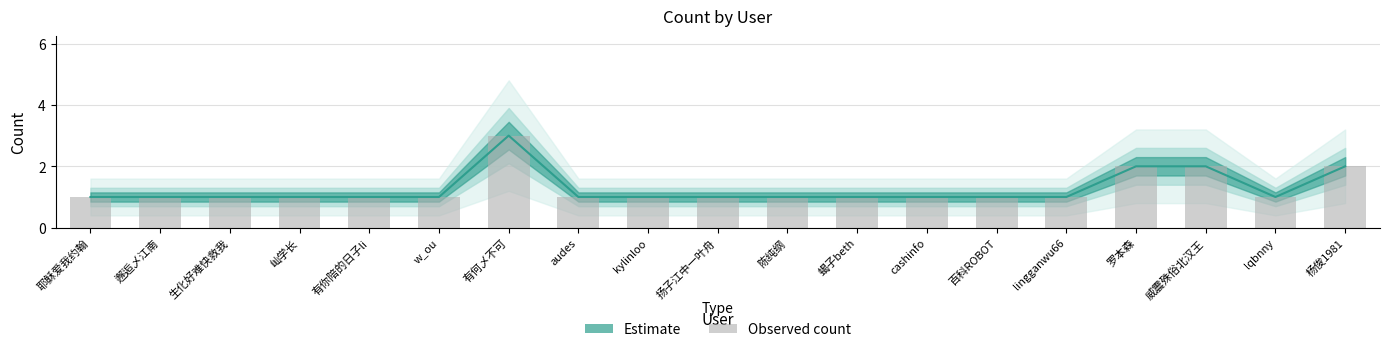

At which label is the value closest to 2?

罗本森